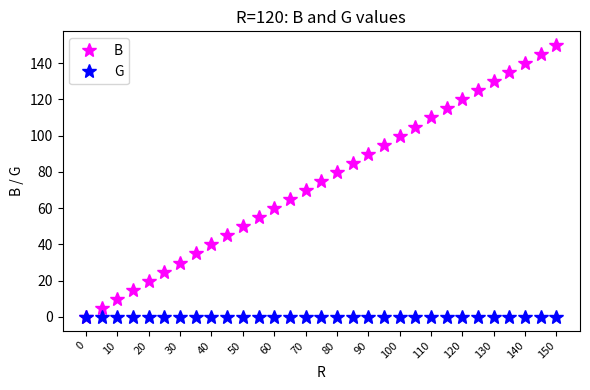

Which series has the widest spread of values?

B